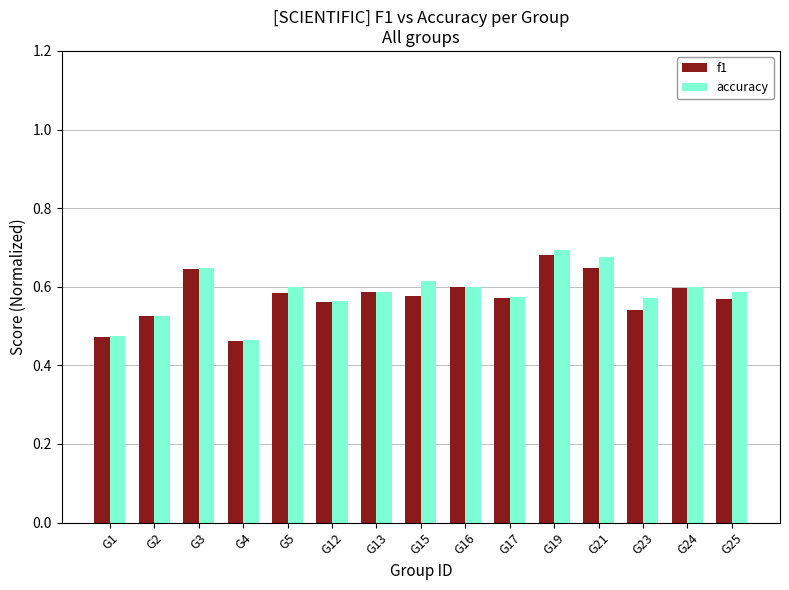

What is the sum of the f1 values at G5 and G1?

1.1